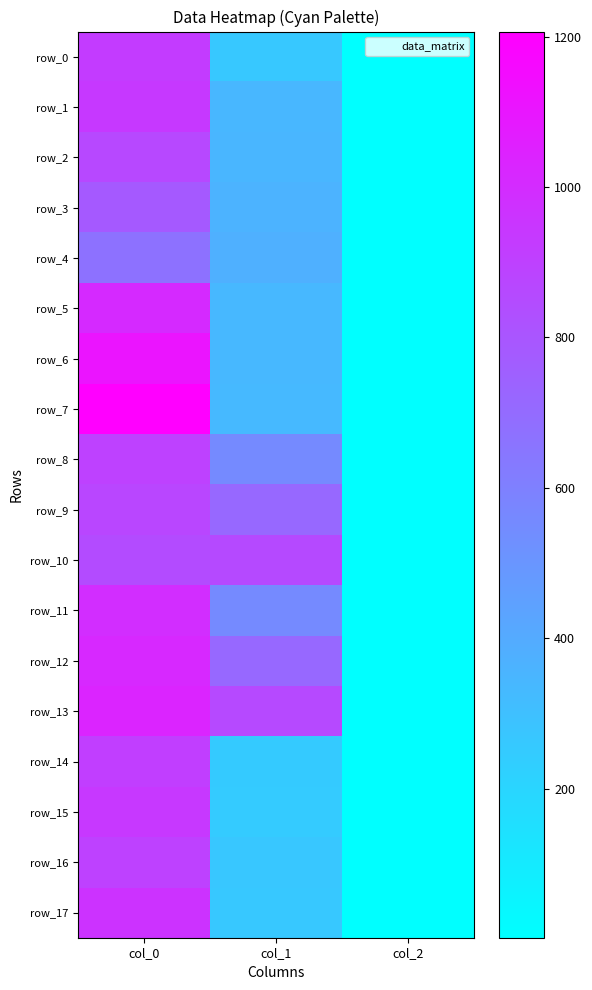

Reading left to right, list all the values displayed in this chart.

row_0: 926.7	263.2	2.0
row_1: 936.7	340.9	2.0
row_2: 866.7	347.6	2.0
row_3: 780.0	361.1	2.0
row_4: 666.7	378.0	2.0
row_5: 1006.7	337.5	2.0
row_6: 1110.0	337.5	2.0
row_7: 1206.7	334.1	2.0
row_8: 900.0	553.5	2.0
row_9: 873.3	715.5	2.0
row_10: 850.0	857.2	2.0
row_11: 993.3	556.9	2.0
row_12: 1016.7	715.5	2.0
row_13: 1036.7	860.6	2.0
row_14: 913.3	253.1	2.0
row_15: 940.0	249.8	2.0
row_16: 896.7	270.0	2.0
row_17: 963.3	263.2	2.0